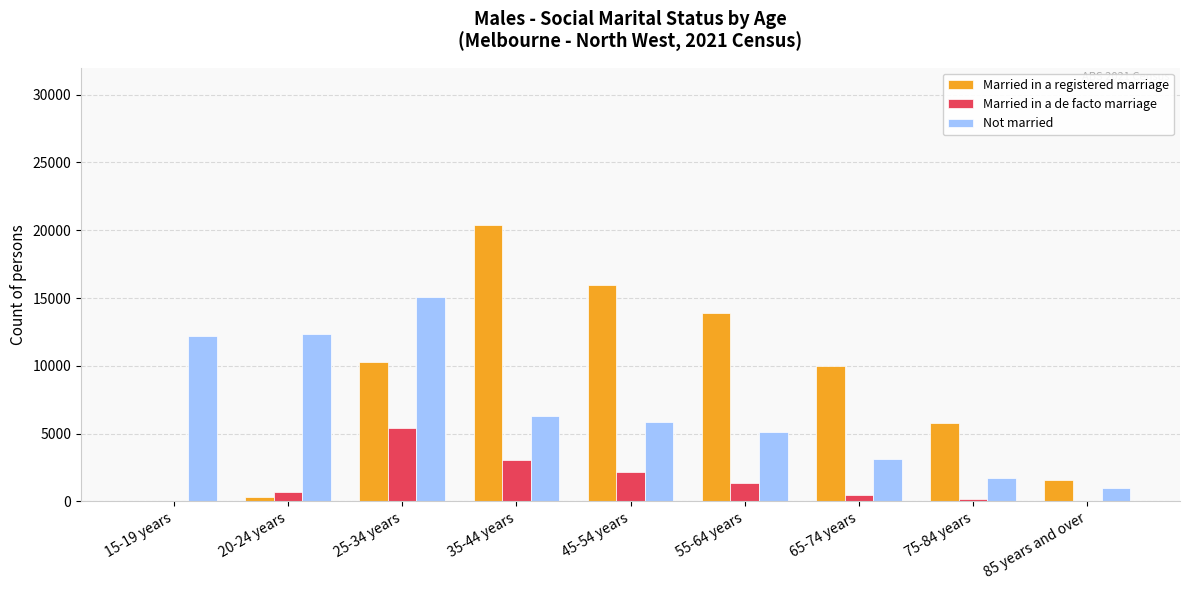

Which category has the highest value in the Not married series?

25-34 years